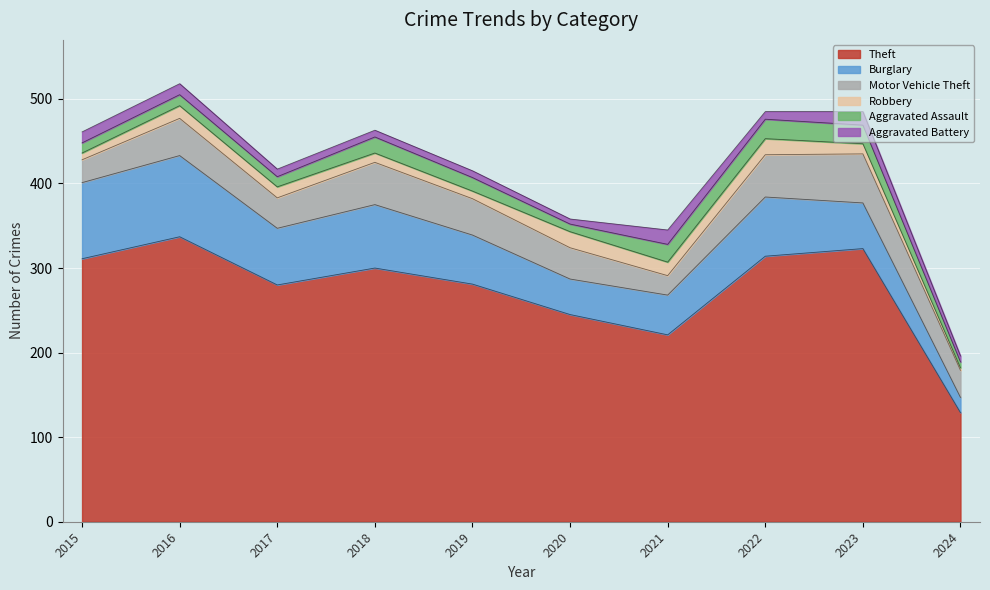

Rank the series by their maximum value, from lowest to highest.

Aggravated Battery, Robbery, Aggravated Assault, Motor Vehicle Theft, Burglary, Theft